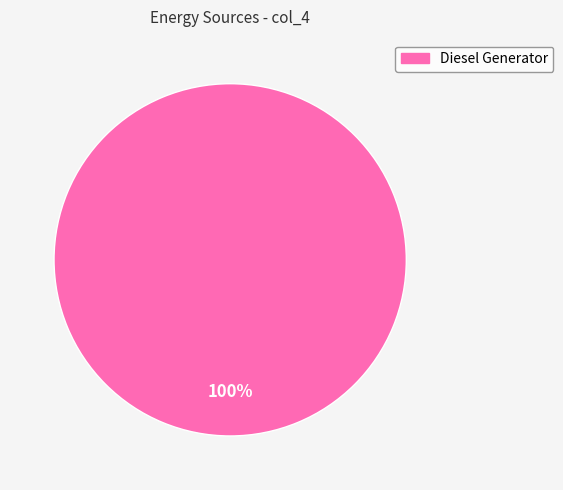

Is there a majority slice in this chart?

Yes